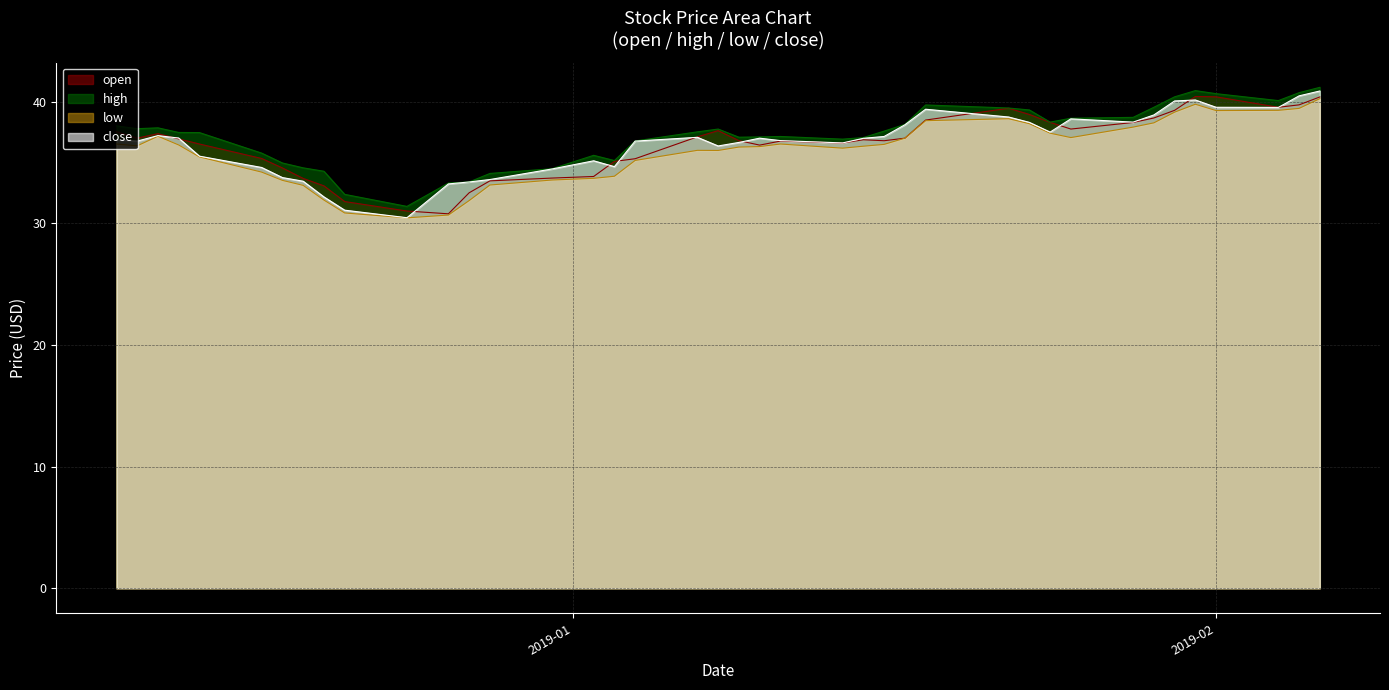

Where is the first local maximum for low?

2018-12-12